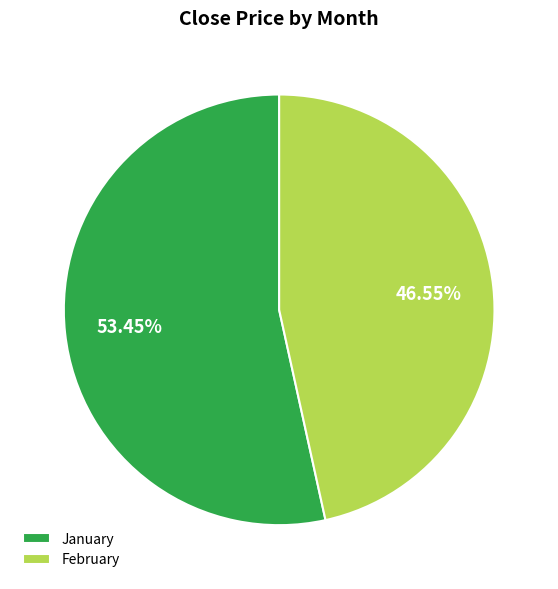

Which slice represents more than half of the pie?

January